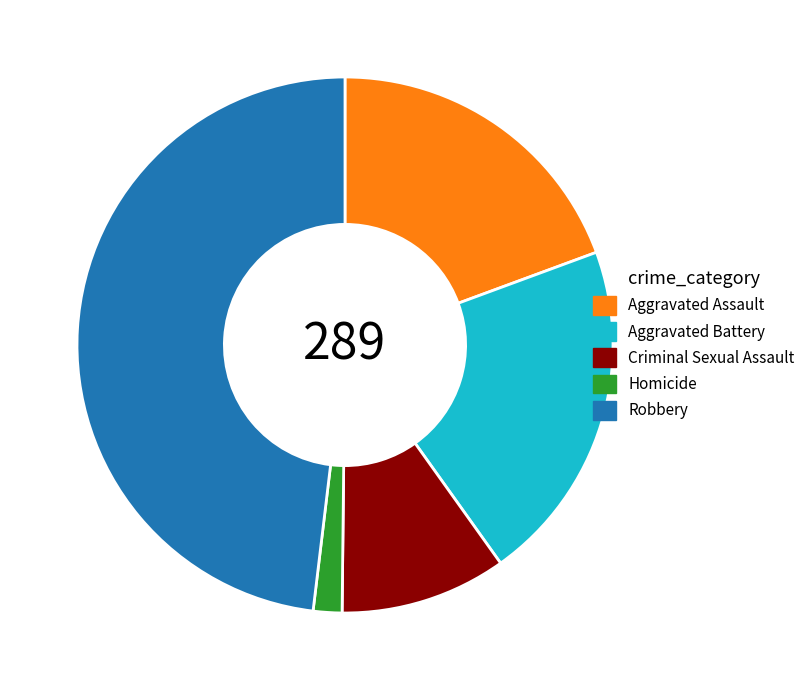

Which slice is the largest?

Robbery